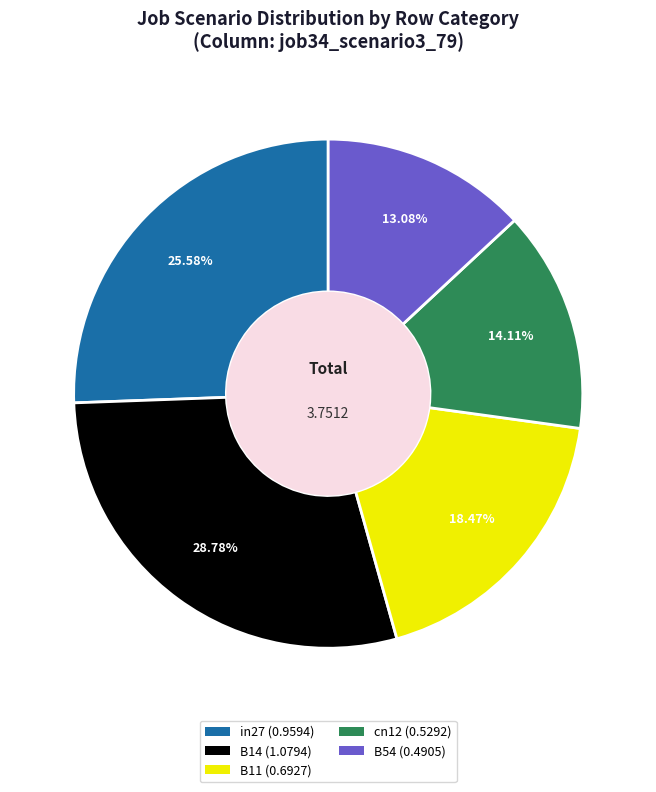

Which slice is the largest?

B14